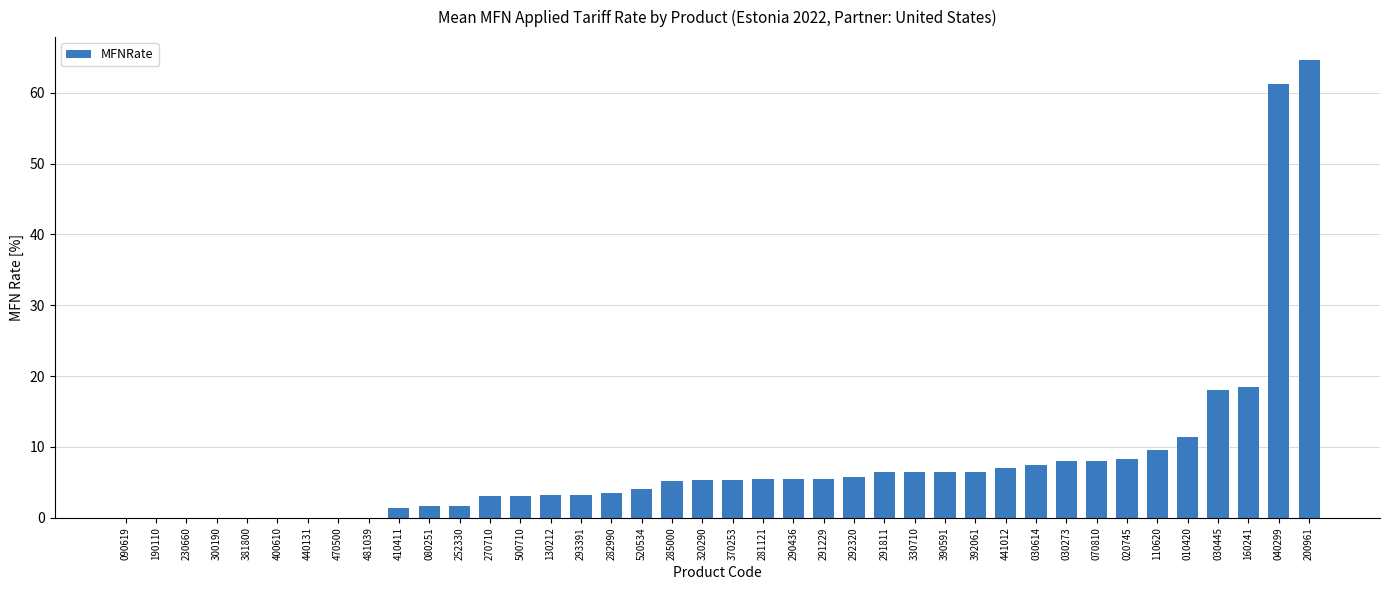

The value at 330710 is 6.5. True or false?

True